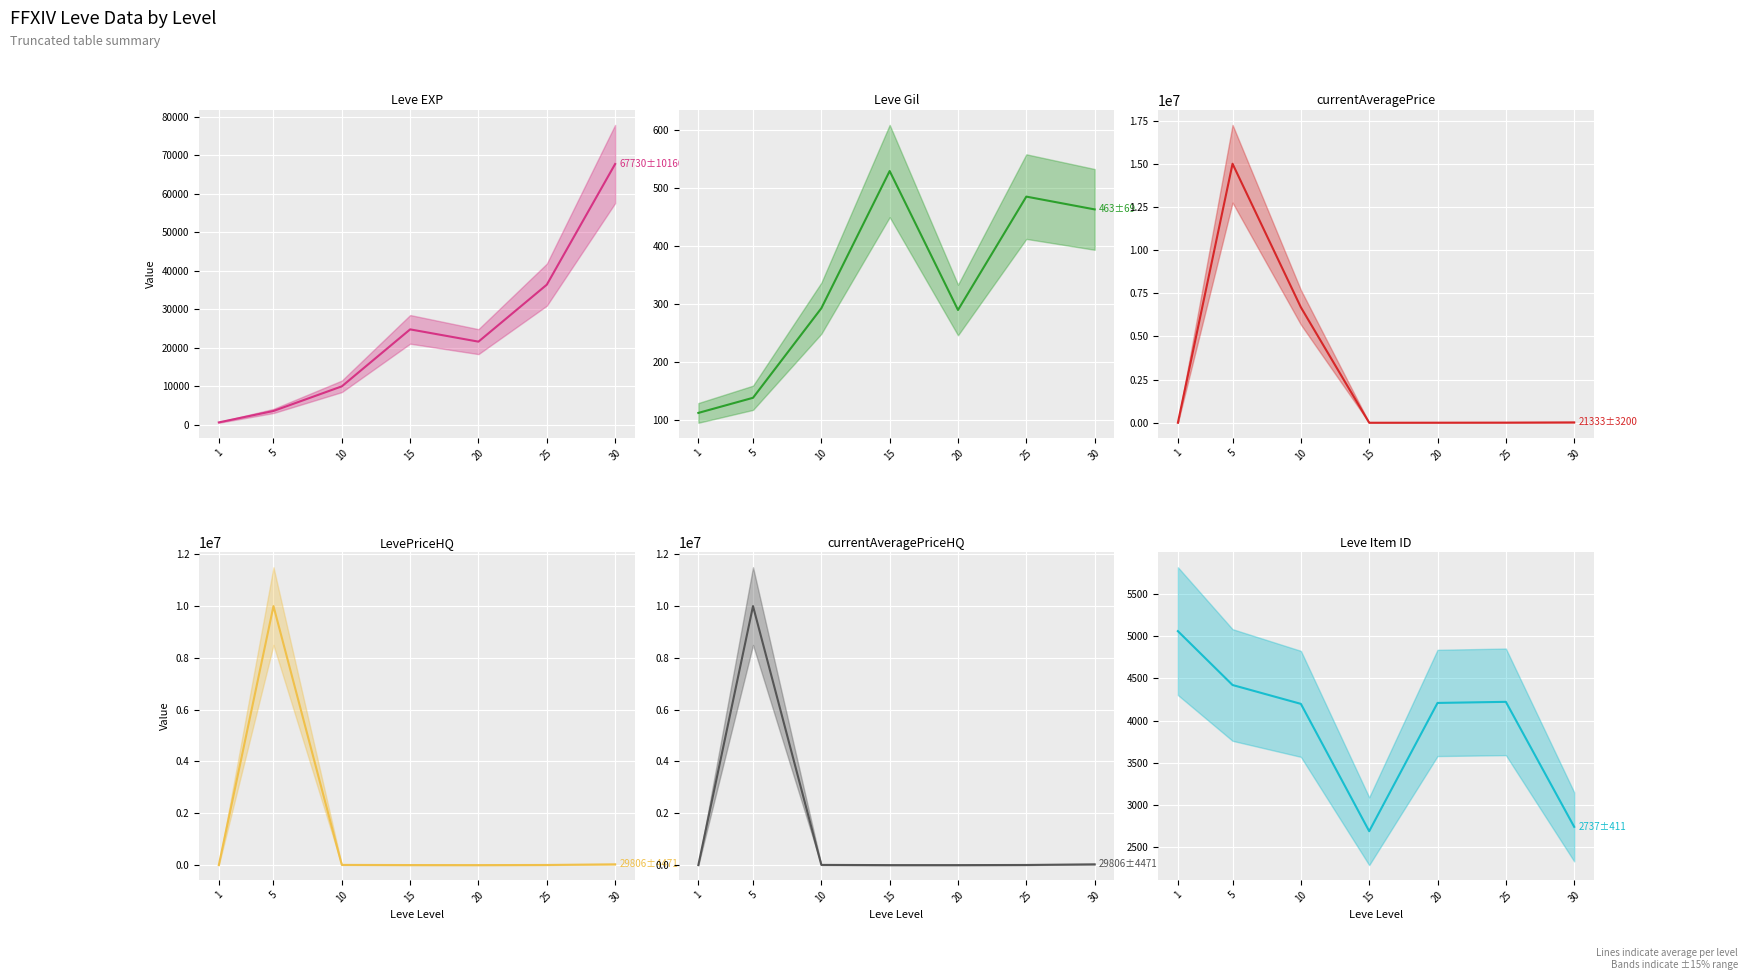

Which category has the lowest value across all series?

1